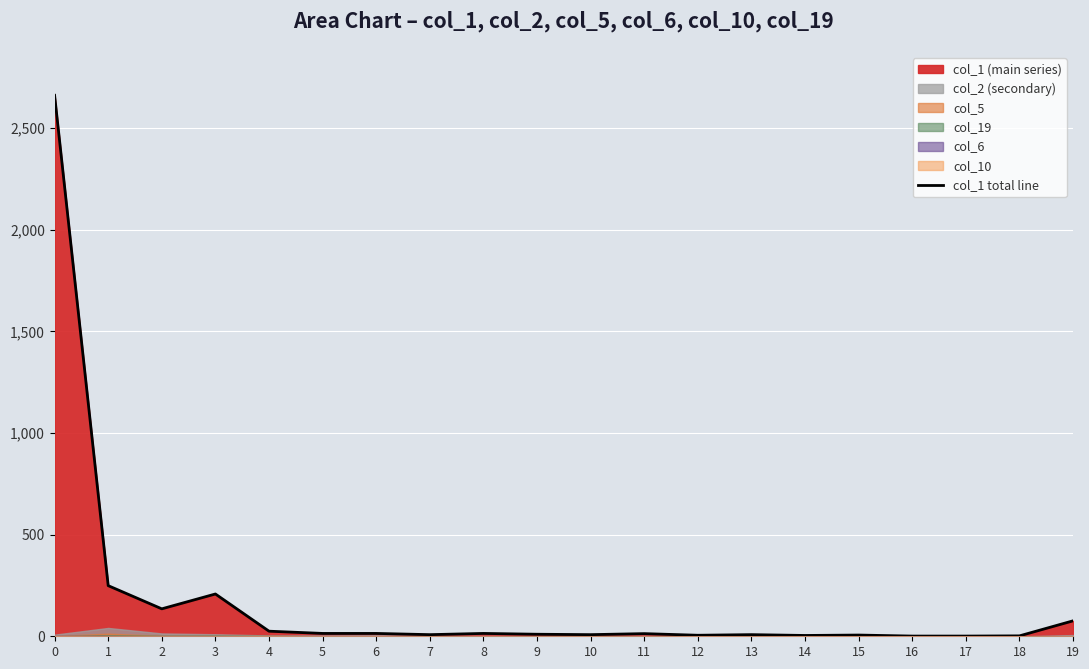

List the labels in order of value, largest first.

0, 1, 3, 2, 19, 4, 5, 6, 8, 11, 9, 7, 10, 13, 15, 12, 14, 18, 16, 17